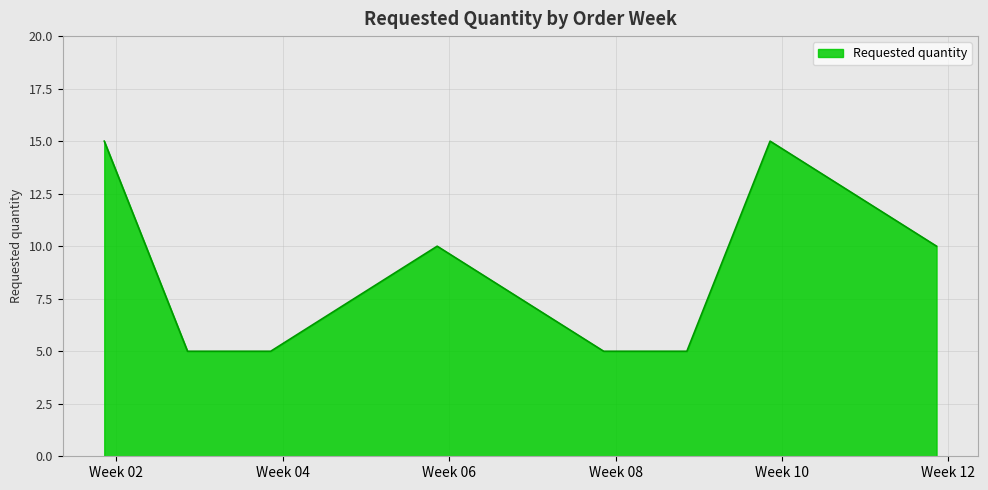

What is the minimum value shown in the chart?

5